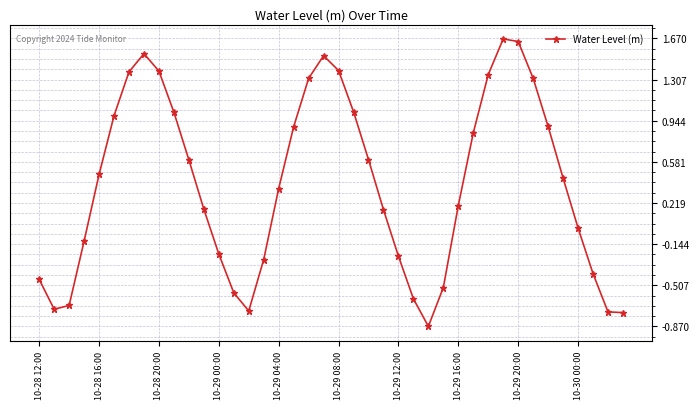

Does the chart display data point markers on the line(s)?

Yes